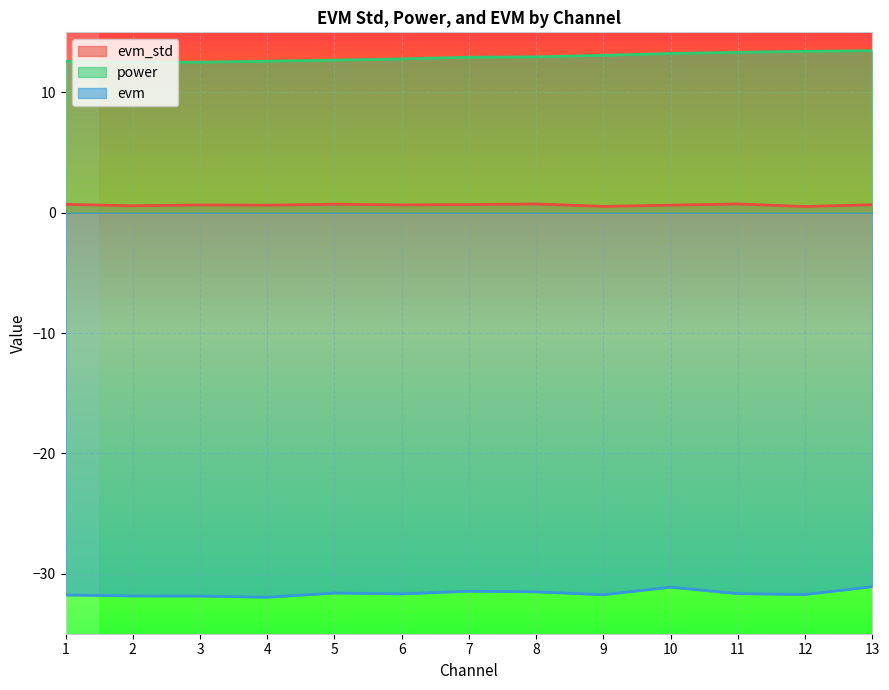

Between 2 and 4, which series saw the biggest shift?

evm